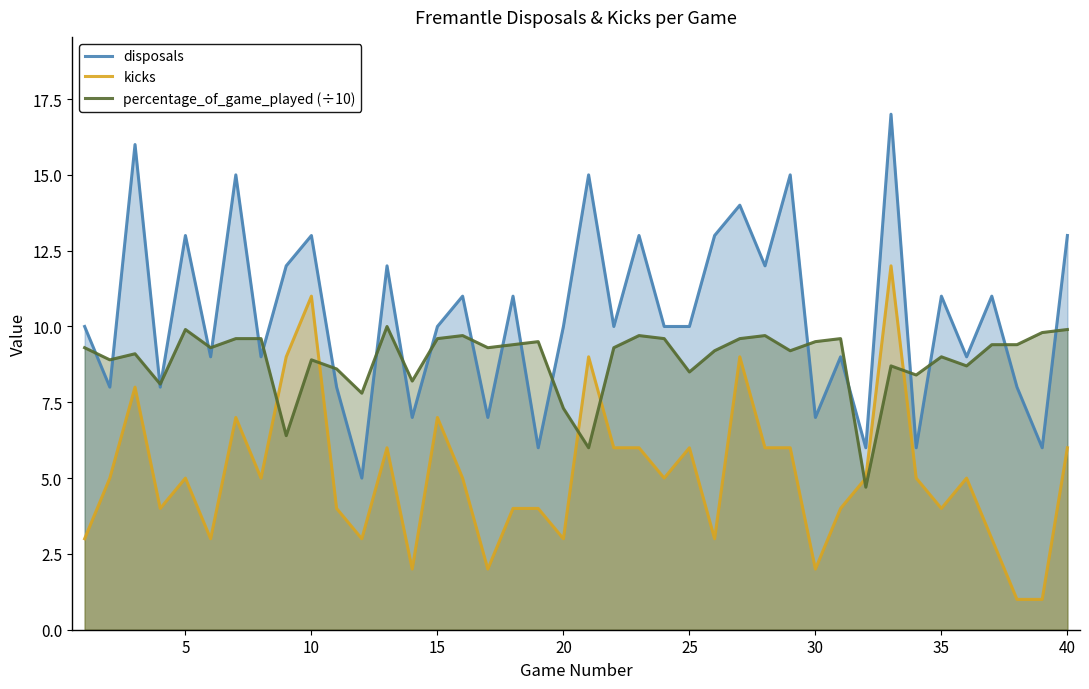

Which series has the largest total across all categories?

disposals